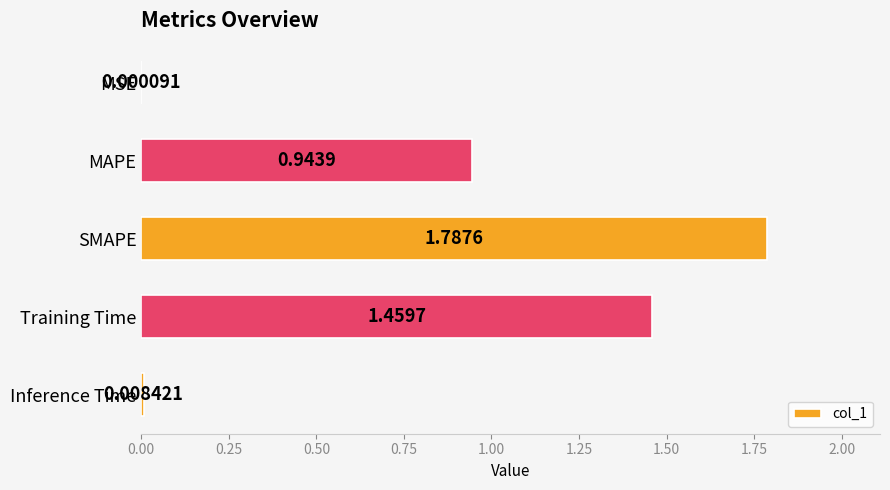

What is the sum of all values?

4.2